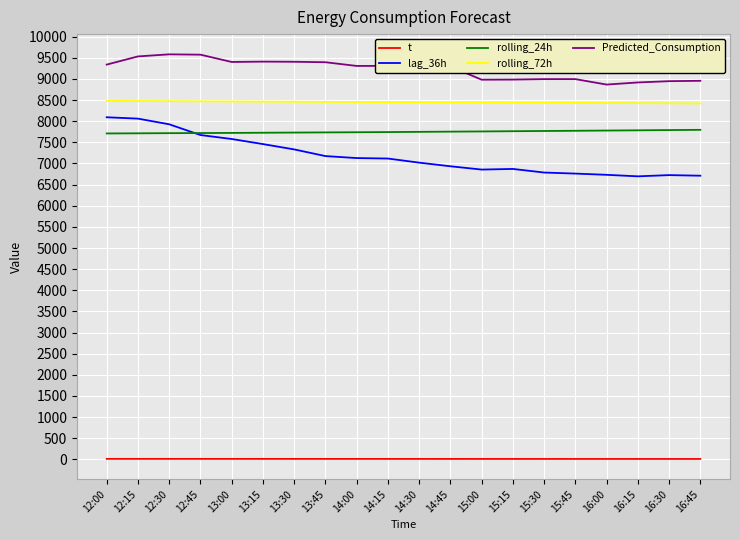

True or false: Predicted_Consumption and rolling_24h cross at least once.

False